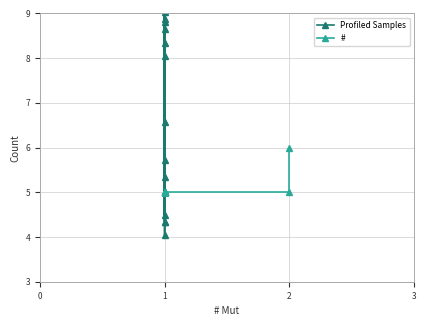

Is this an area chart (filled region under the line)?

No